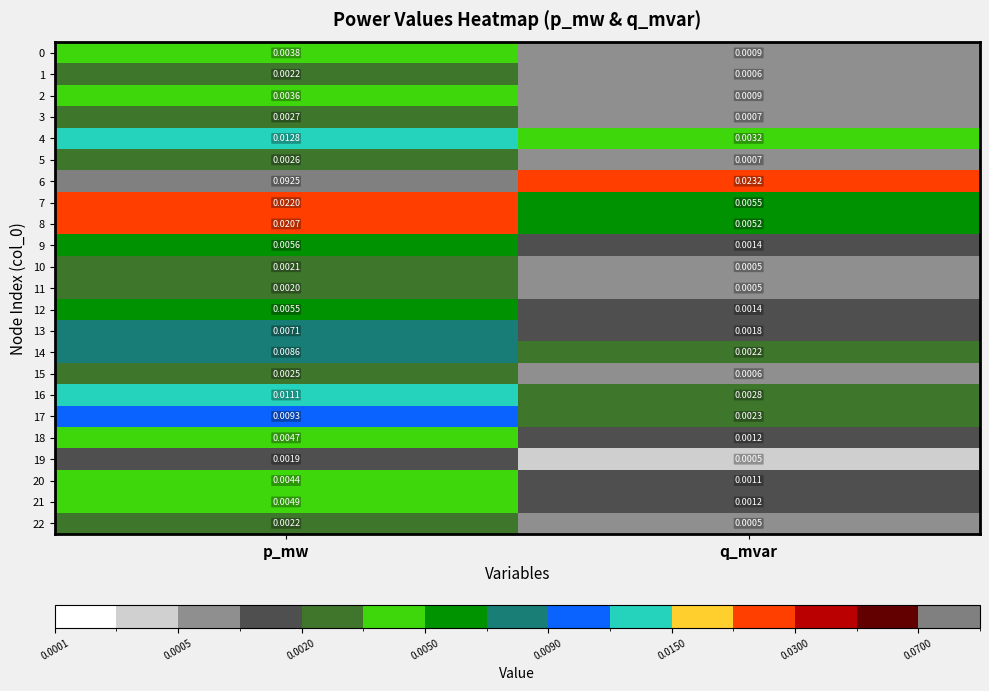

Where is 5 nearest to the value 0?

q_mvar